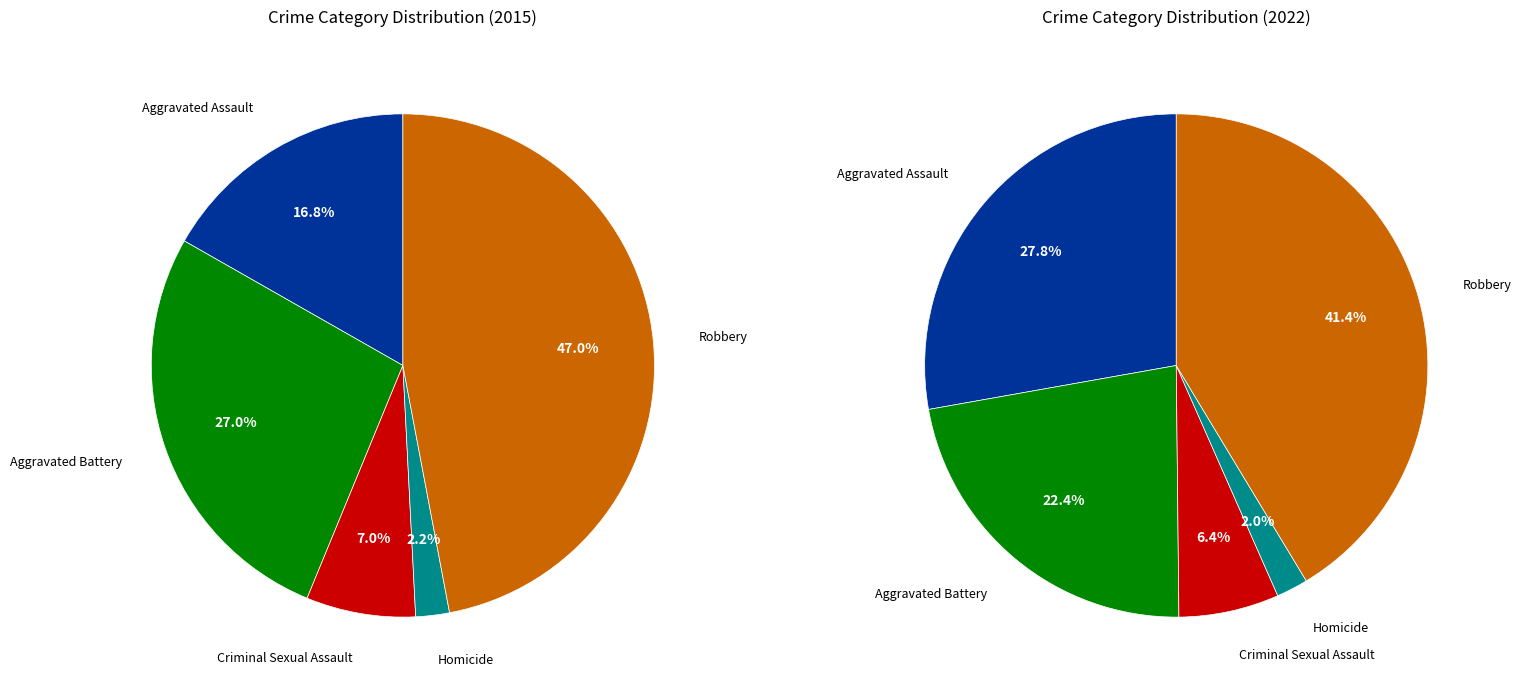

Combined, what portion of the pie is Robbery and Homicide?

49.2%